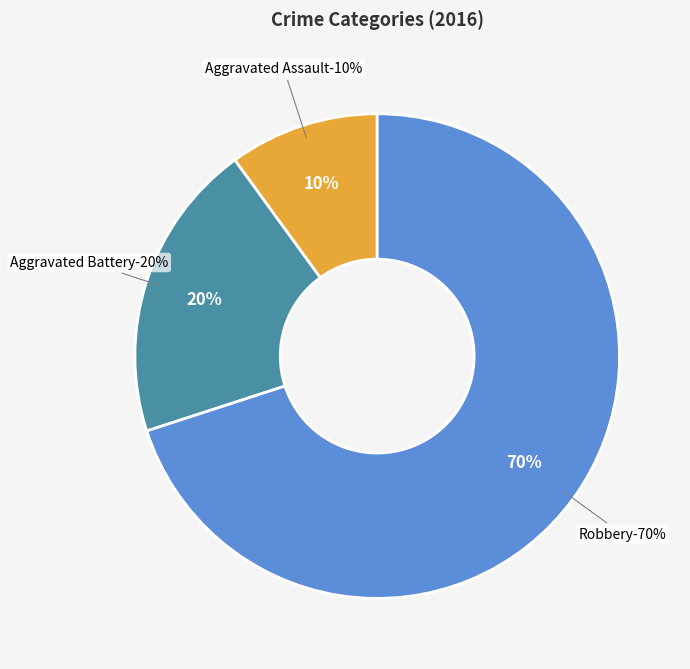

How many segments does this pie chart have?

3